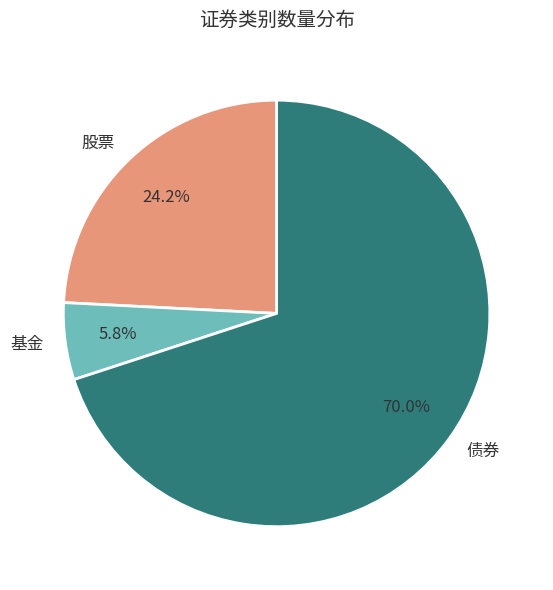

How many slices are in this pie chart?

3